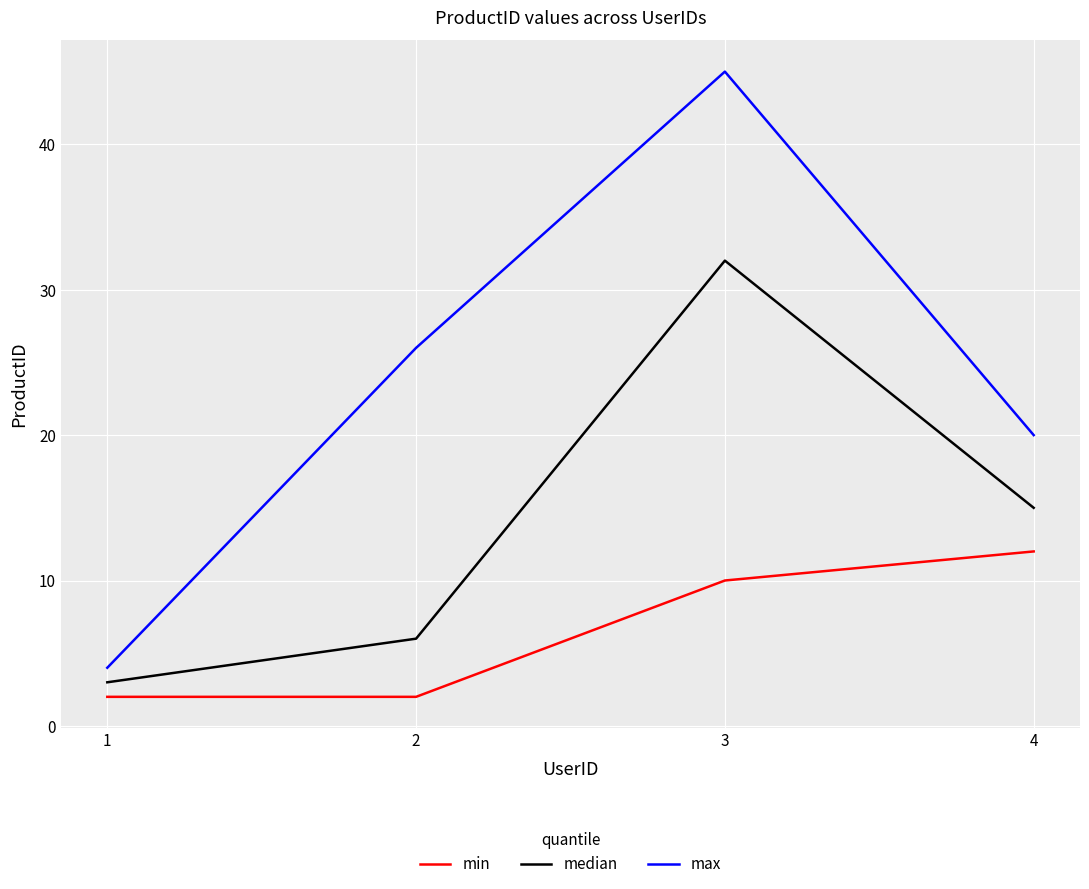

At which category is the sum across all series the highest?

3